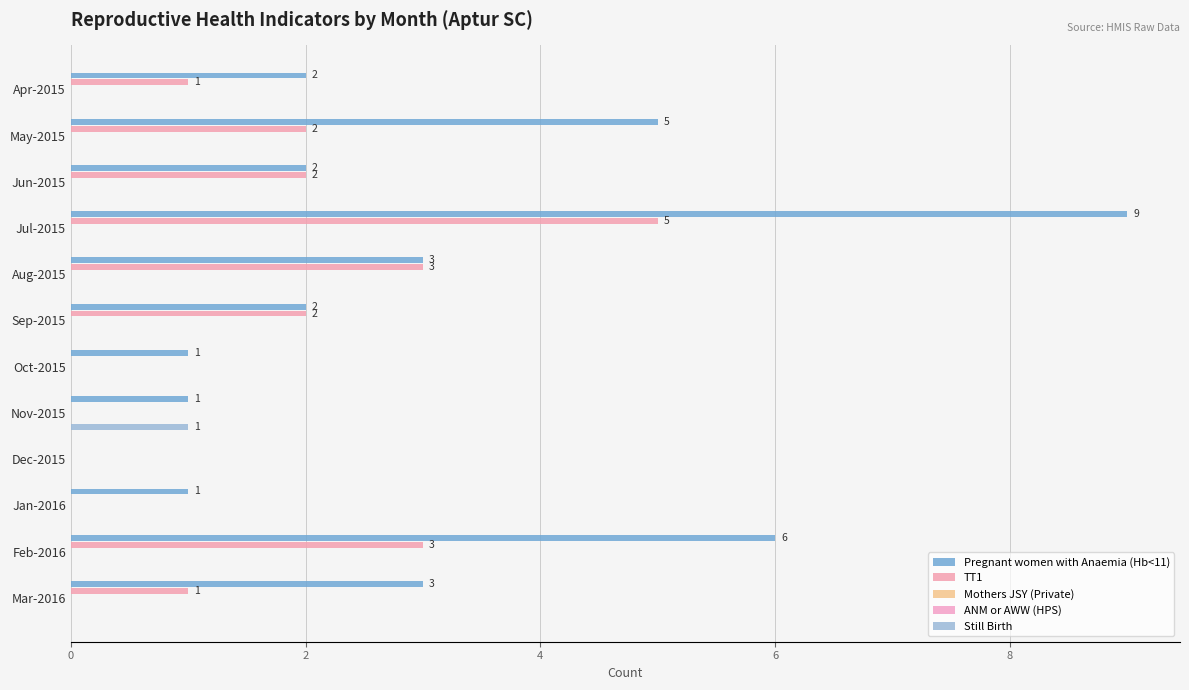

Reading left to right, list all the values displayed in this chart.

Pregnant women with Anaemia (Hb<11): 2.0	5.0	2.0	9.0	3.0	2.0	1.0	1.0	0.0	1.0	6.0	3.0
TT1: 1.0	2.0	2.0	5.0	3.0	2.0	0.0	0.0	0.0	0.0	3.0	1.0
Mothers JSY (Private): 0.1	0.1	0.1	0.1	0.1	0.1	0.1	0.1	0.1	0.1	0.1	0.1
ANM or AWW (HPS): 0.1	0.1	0.1	0.1	0.1	0.1	0.1	0.1	0.1	0.1	0.1	0.1
Still Birth: 0.0	0.0	0.0	0.0	0.0	0.0	0.0	1.0	0.0	0.0	0.0	0.0